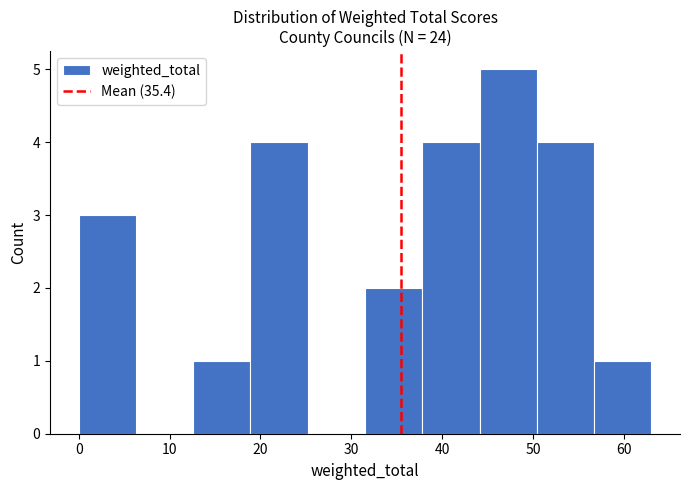

How tall is the bar that spans 37.8 to 44.1 on the x-axis? Neither the bar edges nor the heights are printed on the chart, so give them approximately, as read against the axes.

4